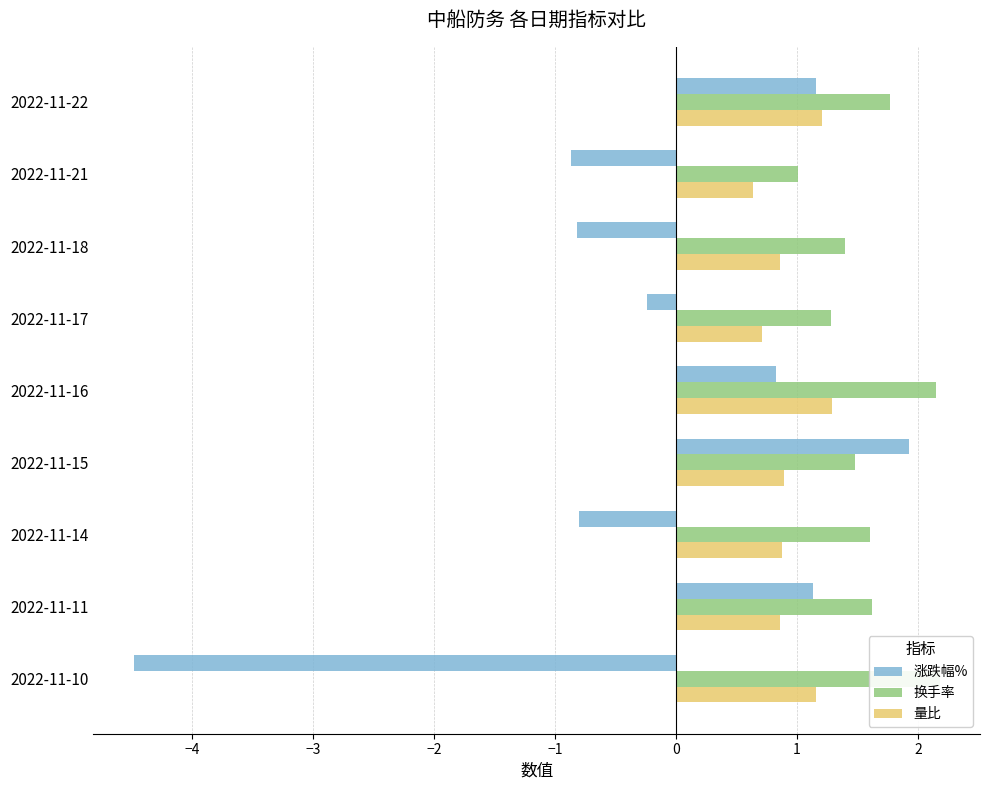

What is the difference between the maximum and minimum values in the 涨跌幅% series?

6.4